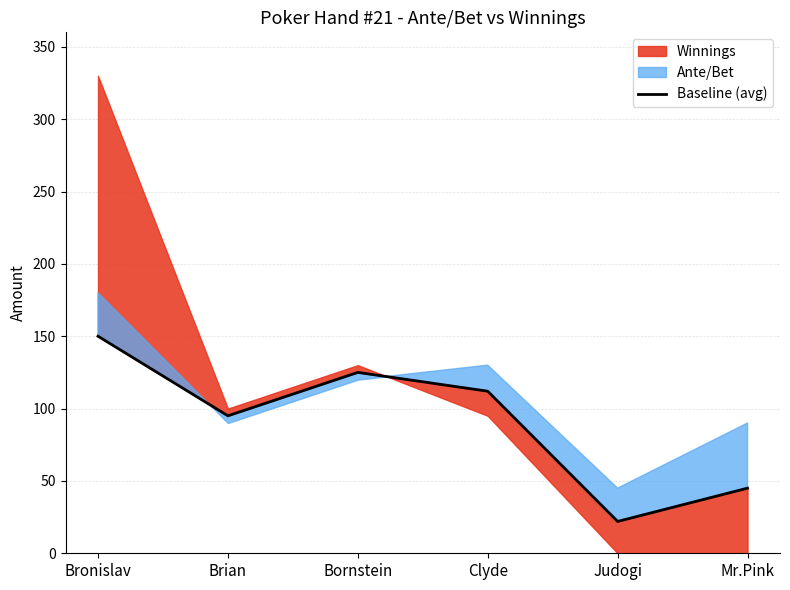

At which label does the data first exceed 112?

Bronislav